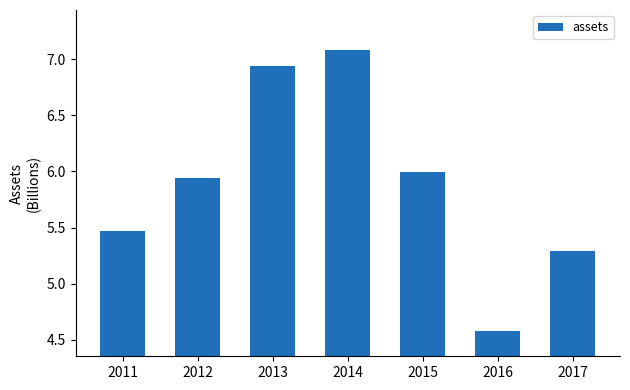

Where is the data nearest to the value 5?

2017